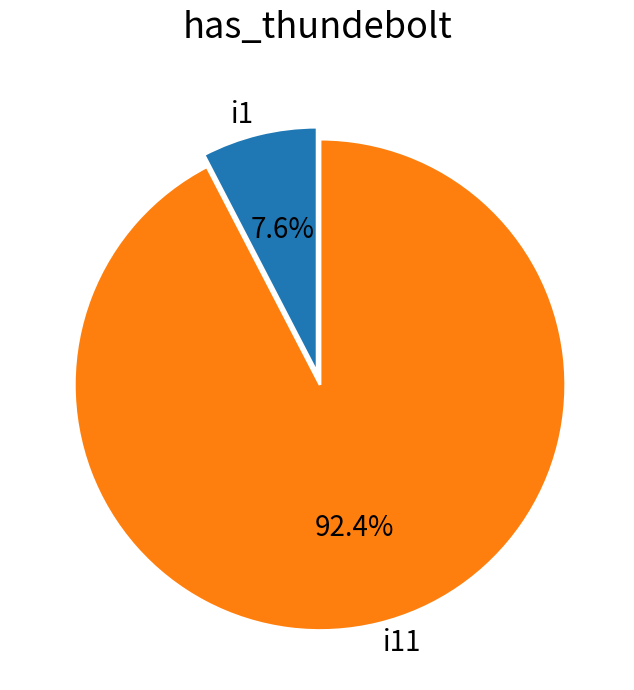

How many segments does this pie chart have?

2